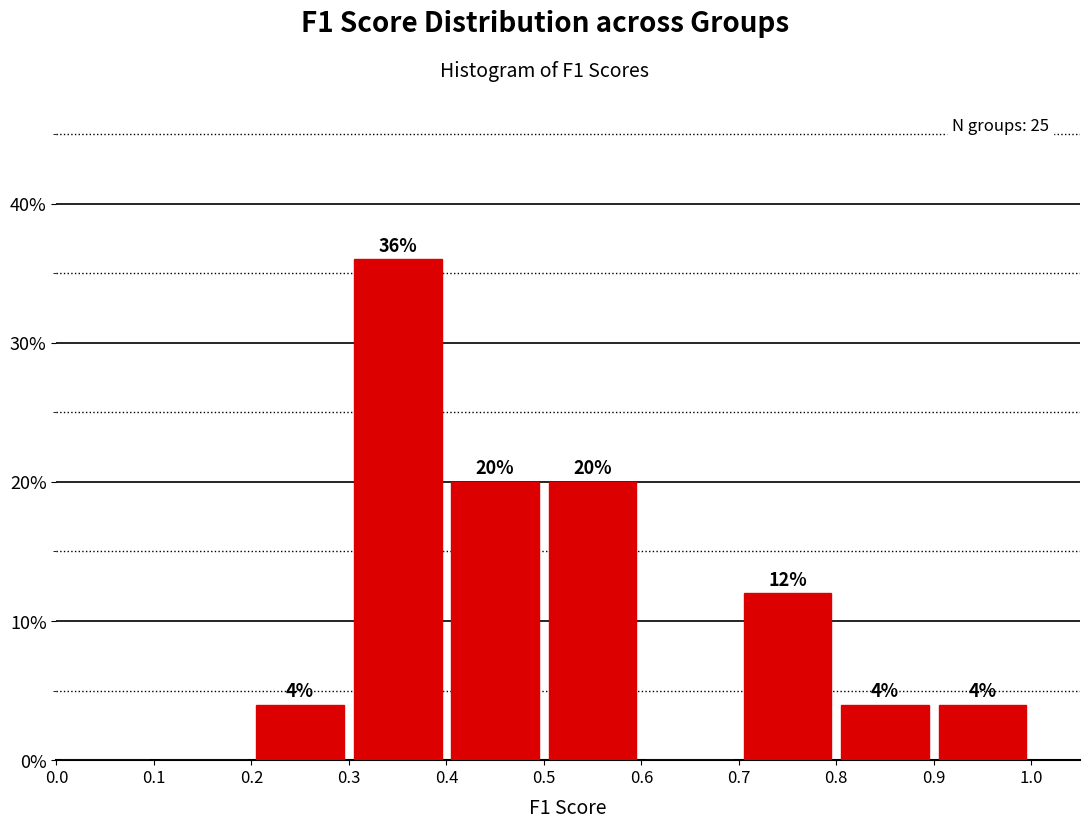

Which range on the x-axis has the tallest bar?

0.3 to 0.4